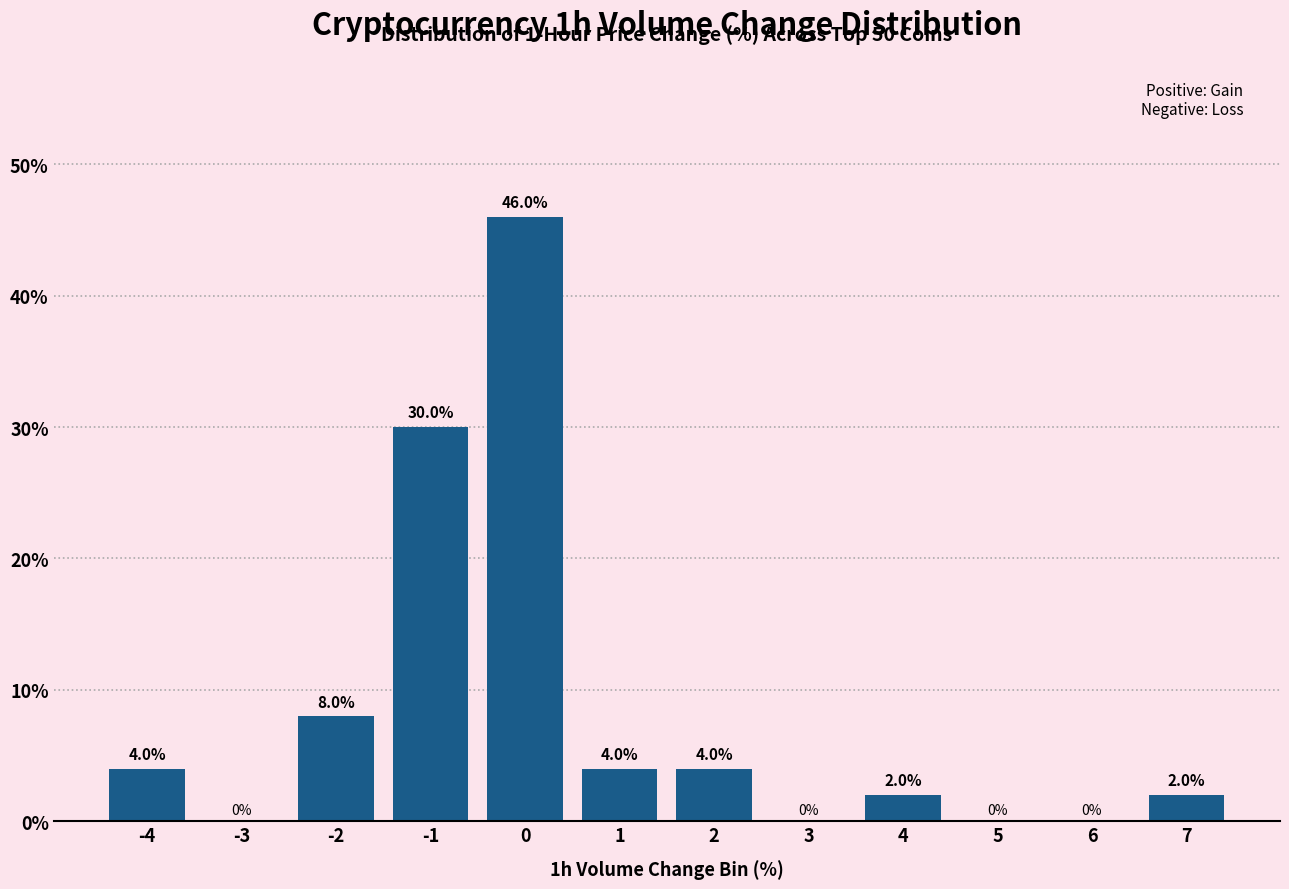

Reading left to right, list all the values displayed in this chart.

-4=4	-3=0	-2=8	-1=30	0=46	1=4	2=4	3=0	4=2	5=0	6=0	7=2